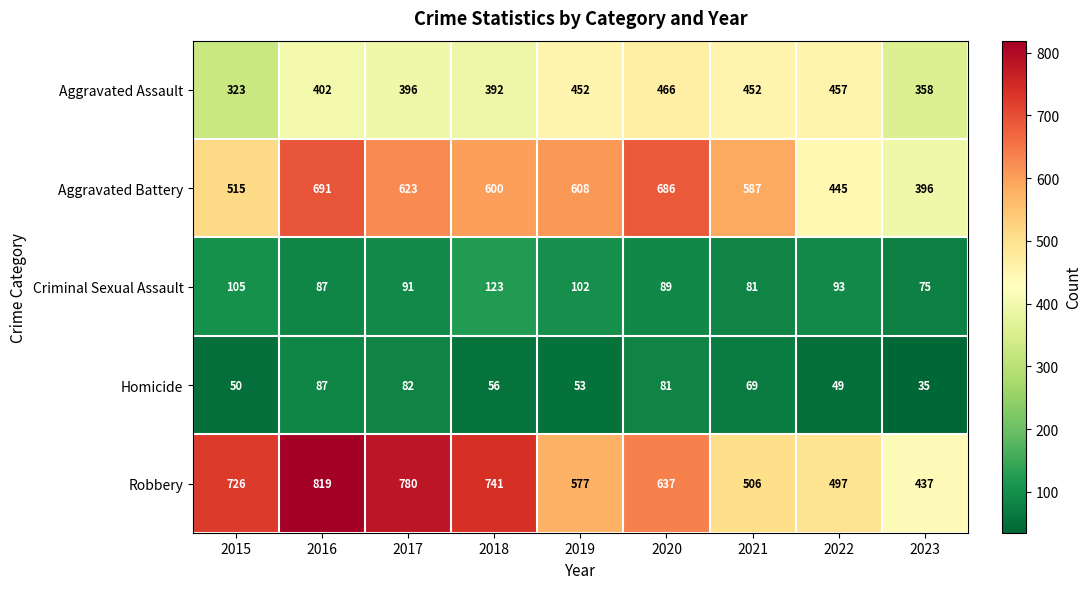

At how many categories does at least one series exceed 474?

8